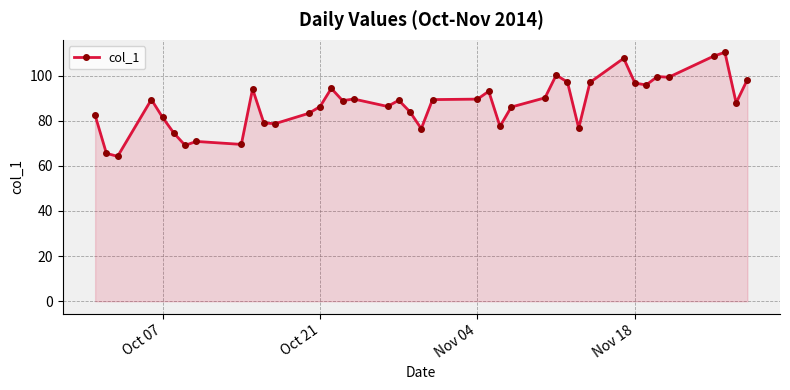

What is the sum of all values?

3497.3